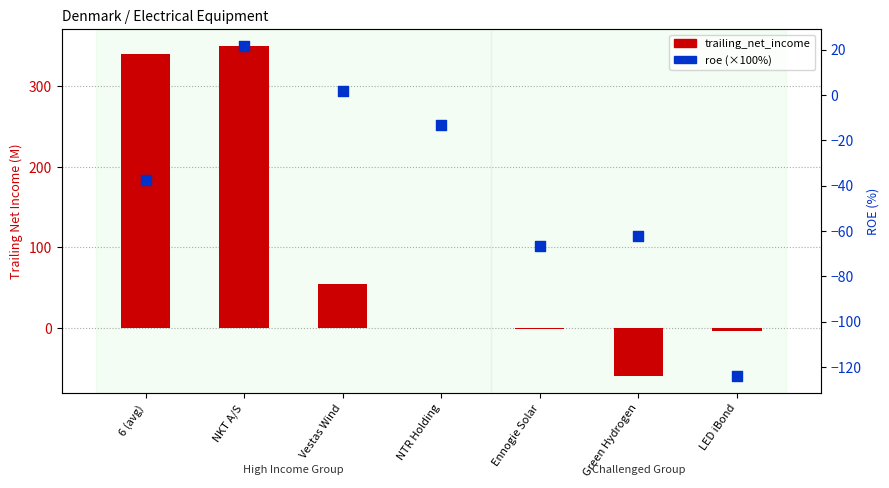

What is the total value across all series at Vestas Wind?

56.4